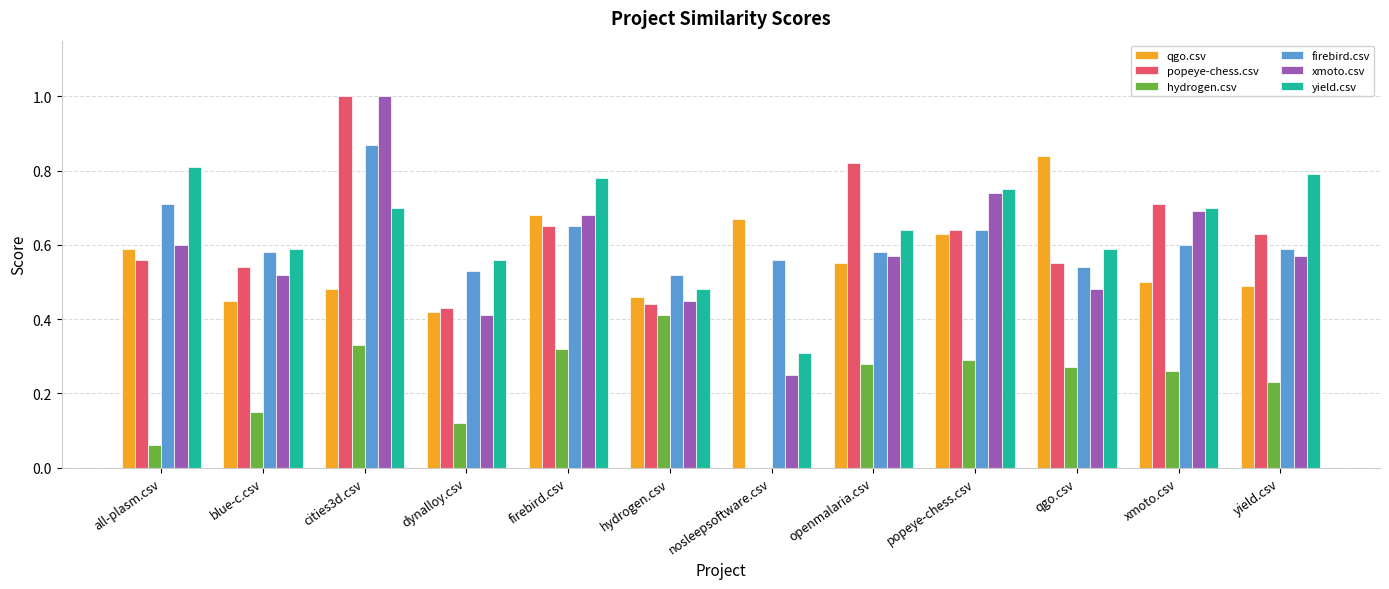

Which category has the highest value in the popeye-chess.csv series?

cities3d.csv